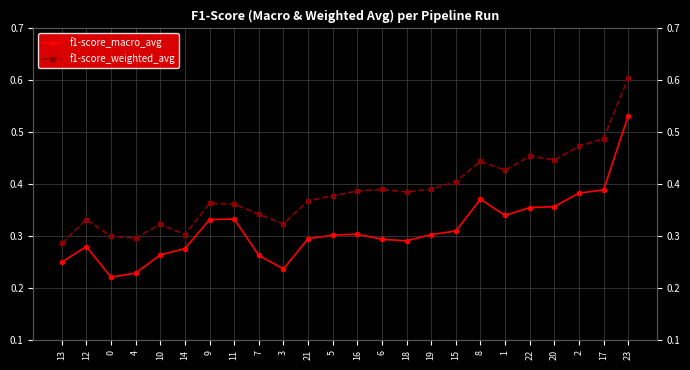

Which has a higher value, 17 or 0?

17